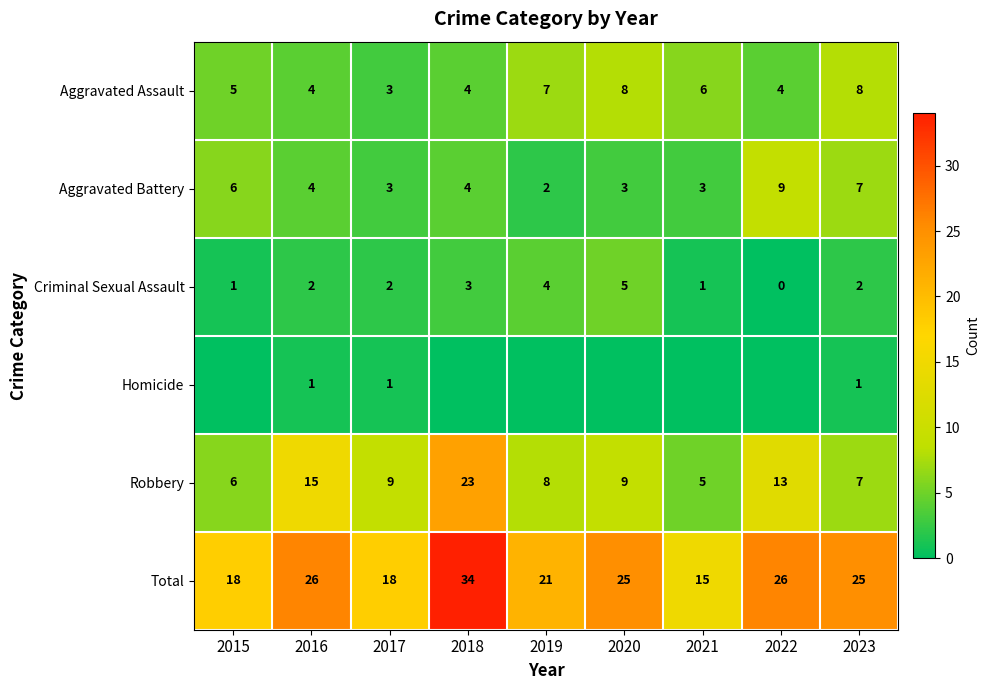

What is the minimum value for Aggravated Assault?

3